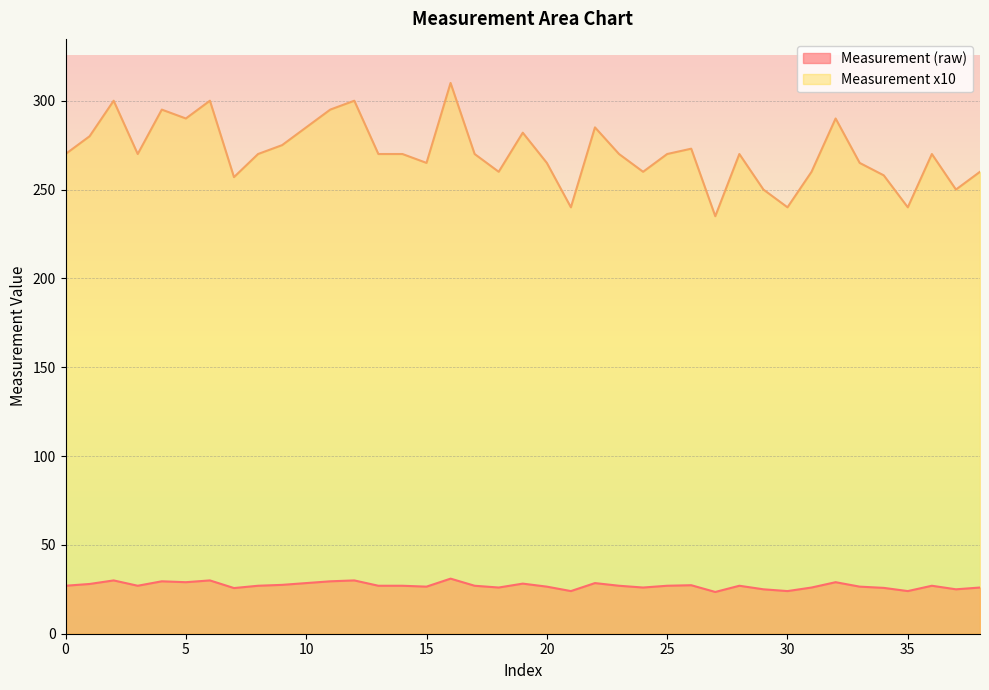

True or false: Measurement x10 and Measurement (raw) intersect in this chart.

False